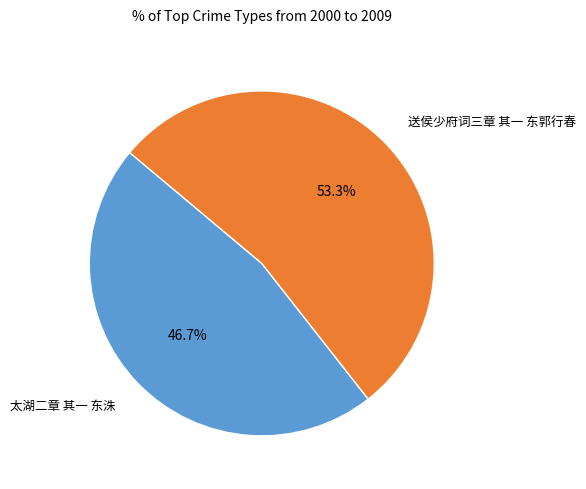

Combined, what portion of the pie is 送侯少府词三章 其一 东郭行春 and 太湖二章 其一 东洙?

100.0%